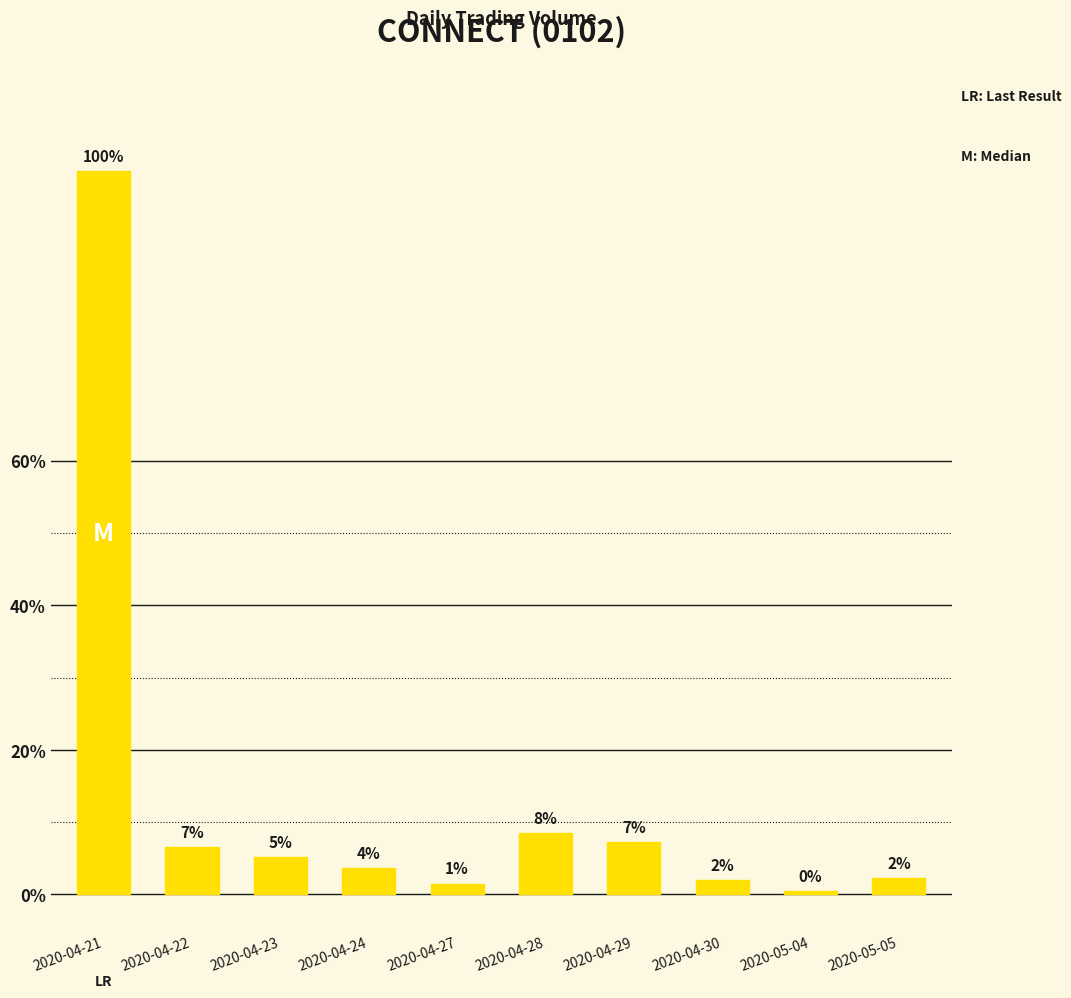

Does the chart contain any negative values?

No